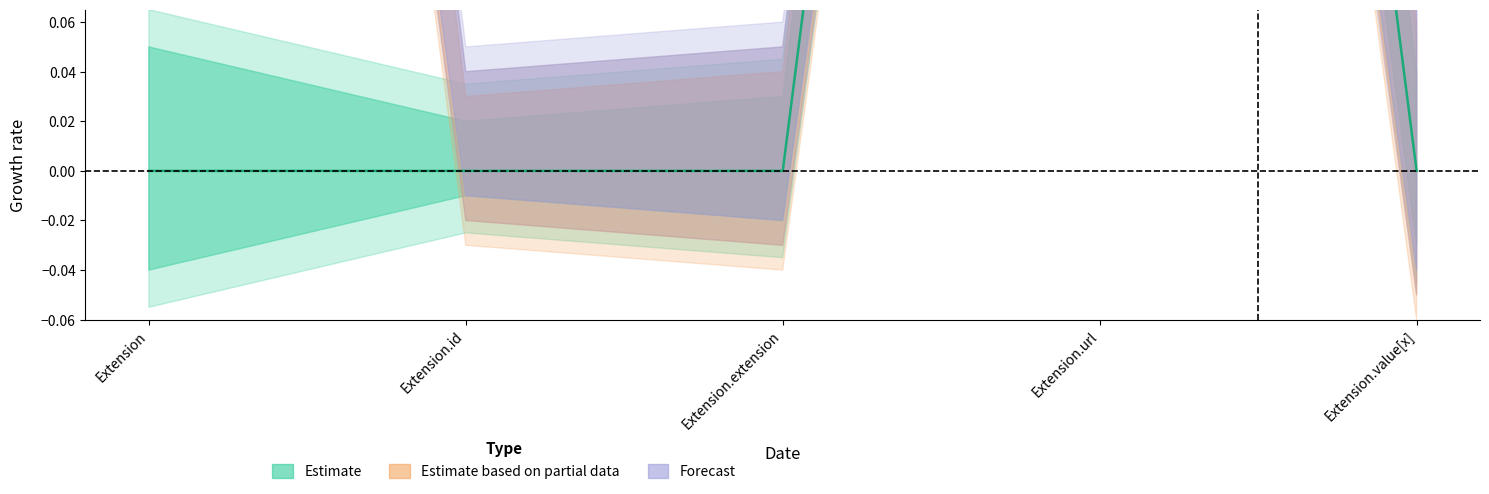

List the labels in order of value, largest first.

Extension.url, Extension, Extension.id, Extension.extension, Extension.value[x]